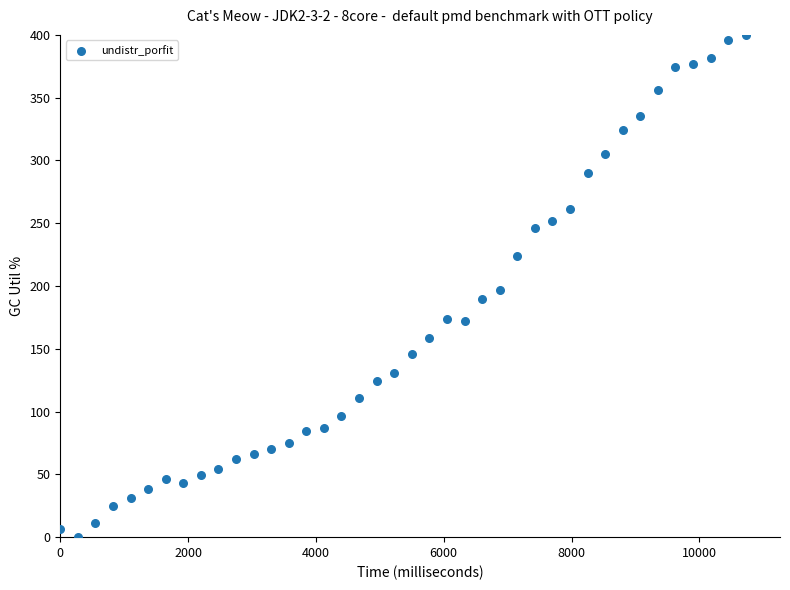

What is the range of Y values (max minus min)?

400.0